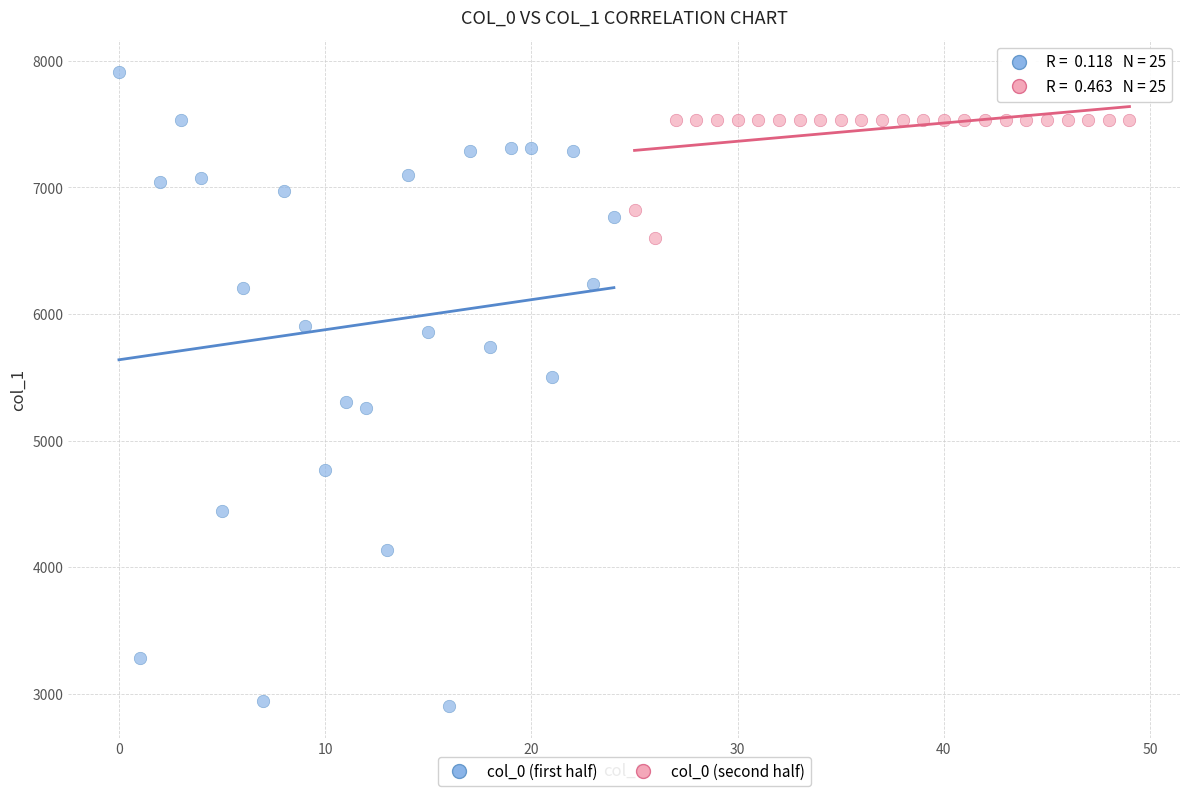

Which series reaches the maximum Y coordinate?

col_0 (first half)